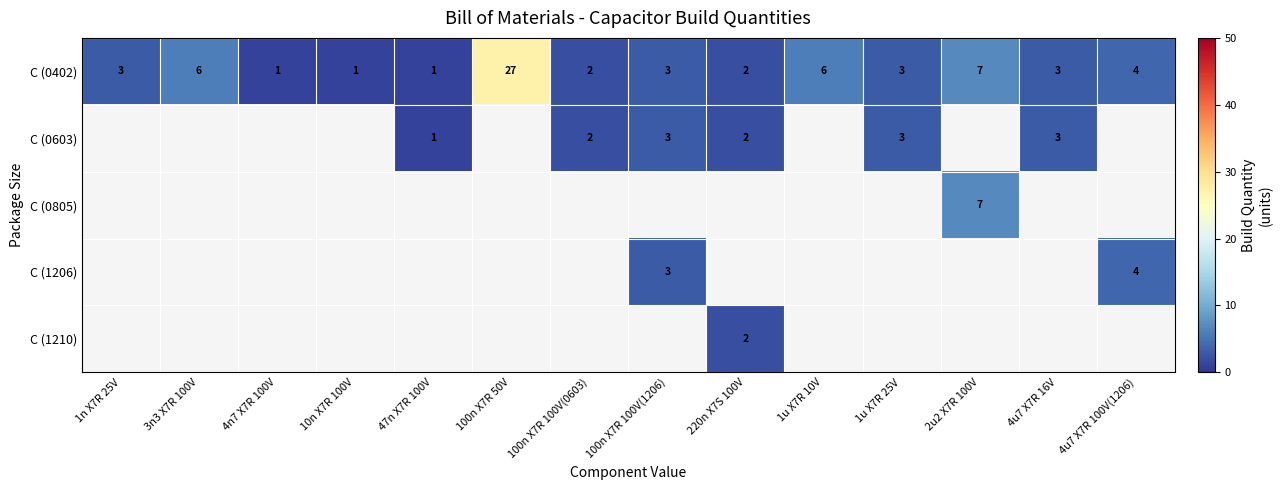

What is the maximum value shown in the chart?

27.0